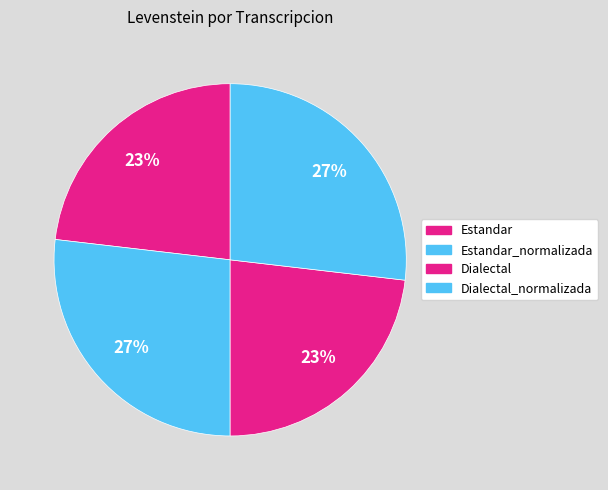

How many slices are in this pie chart?

4